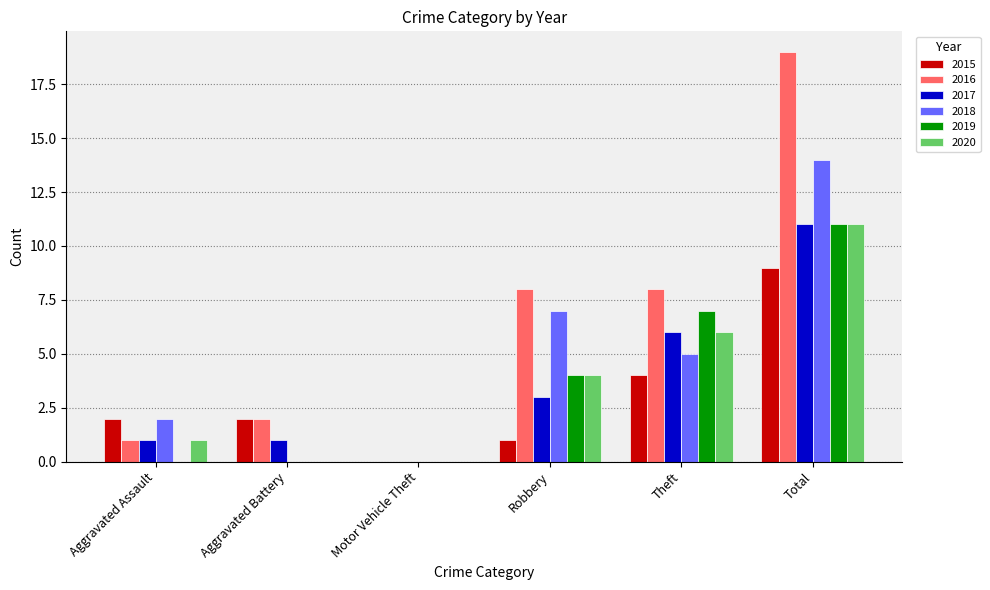

Which series has the largest total across all categories?

2016